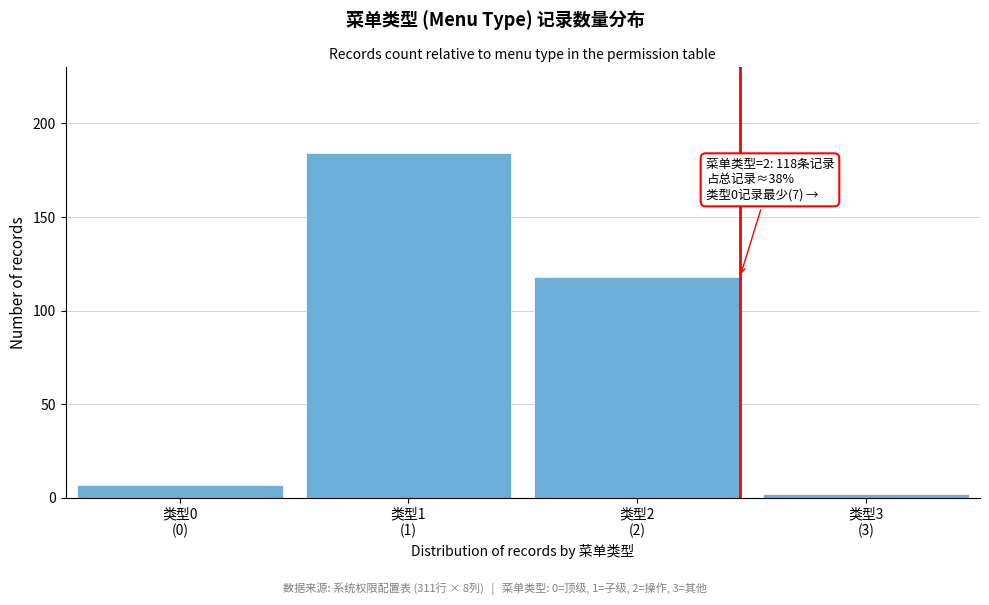

Reading left to right, list all the values displayed in this chart.

7	184	118	2